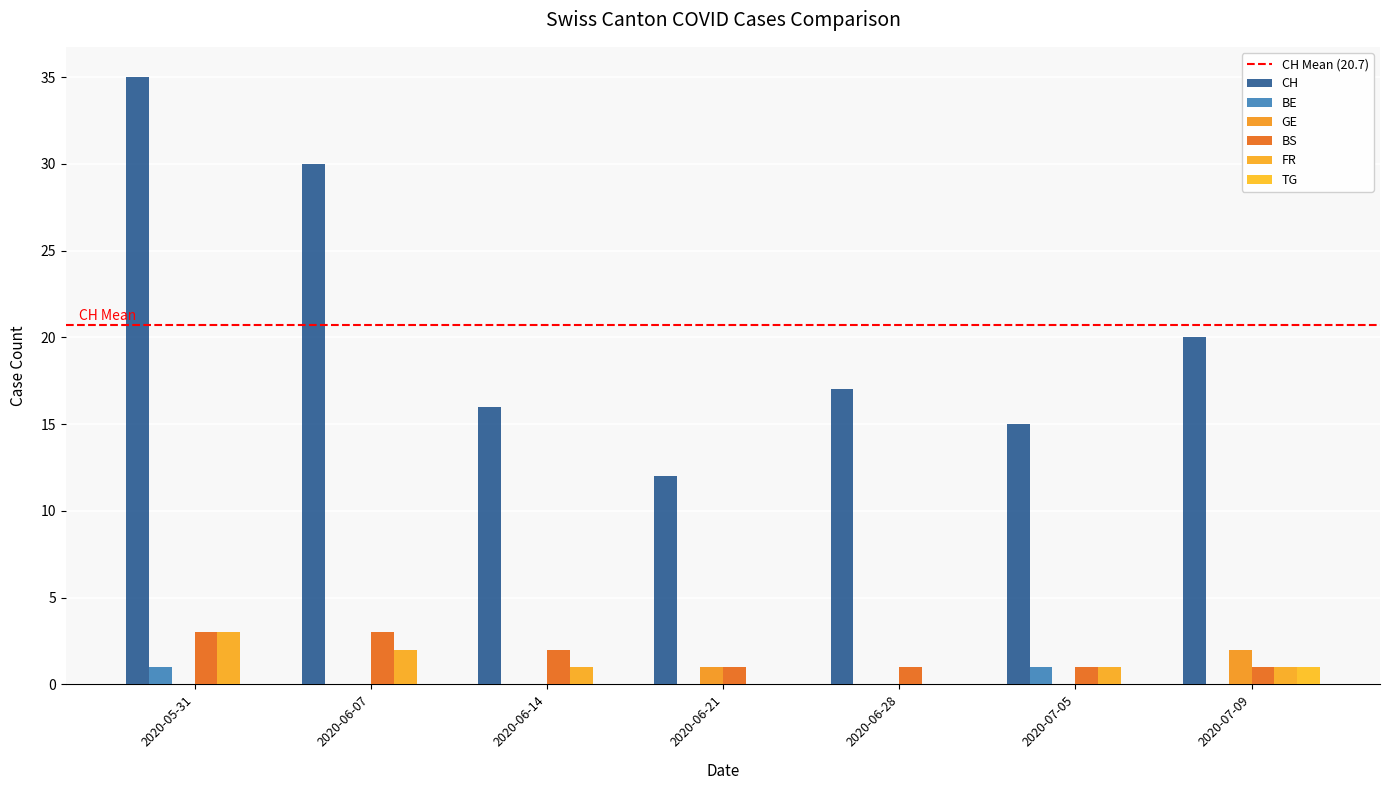

The value of GE at 2020-06-21 is 1. True or false?

True